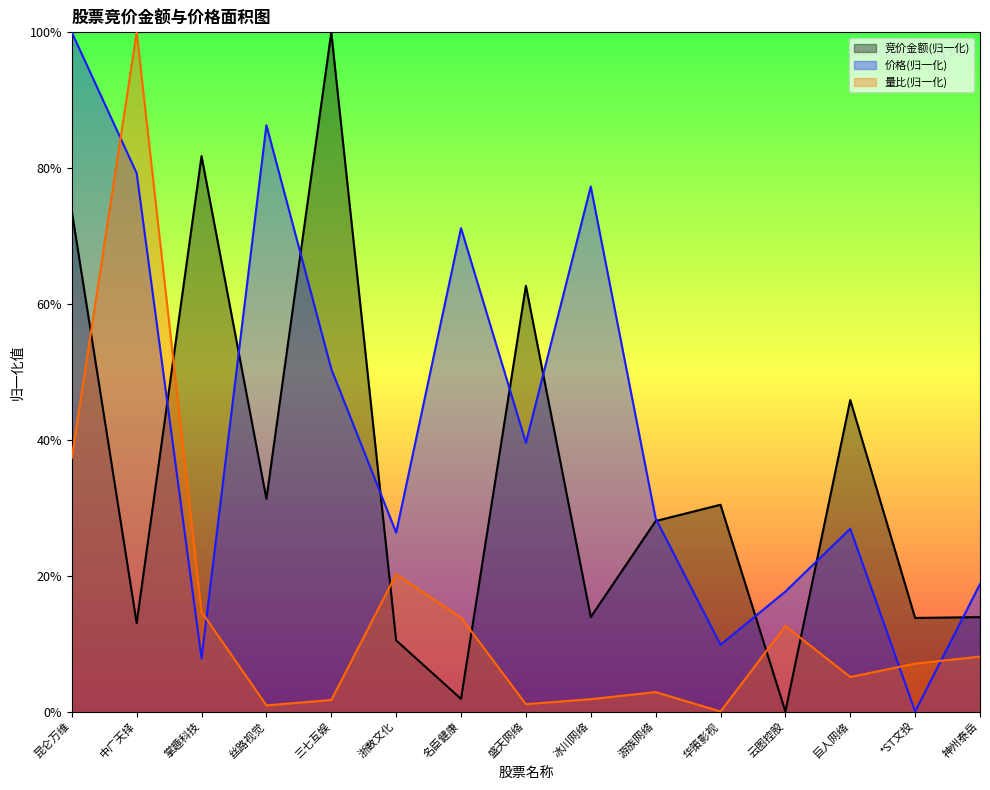

Is it true that 竞价金额 equals 0.1 at 华策影视?

False